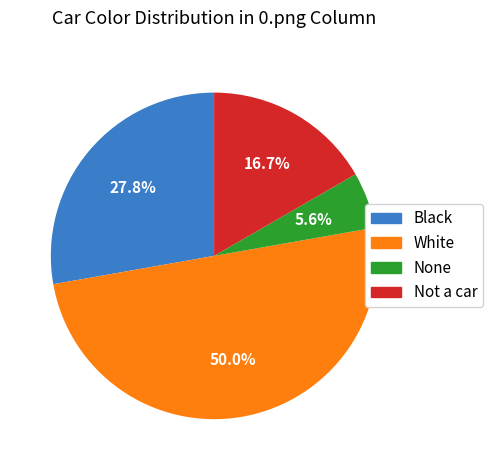

To the nearest percent, what is the difference between the largest and smallest slice percentages?

44%